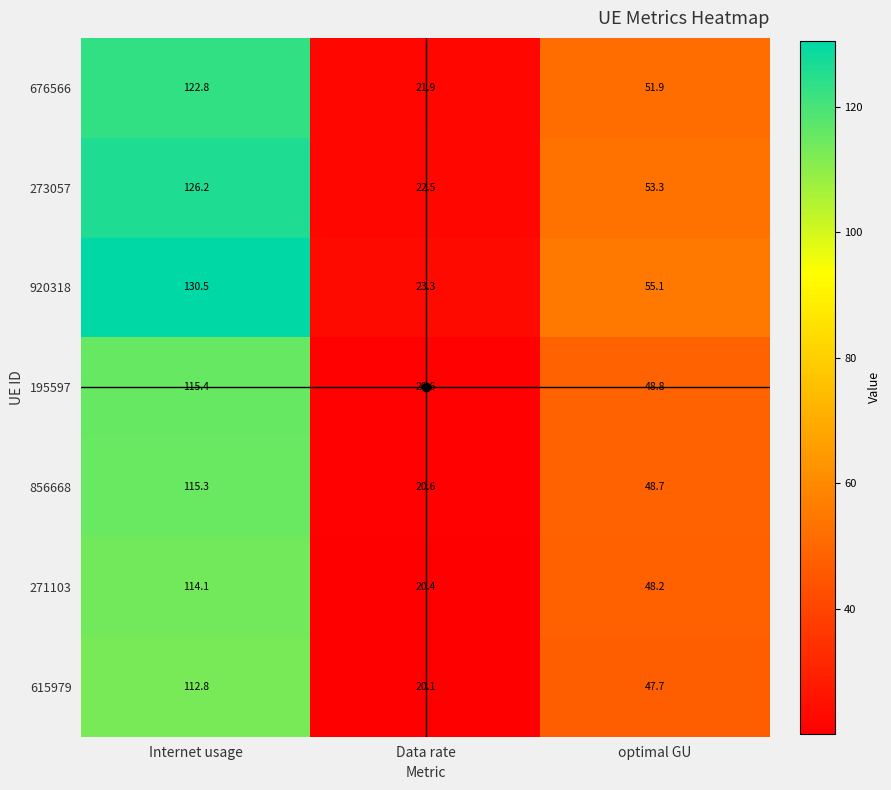

What is the sum of all 856668 values?

184.6